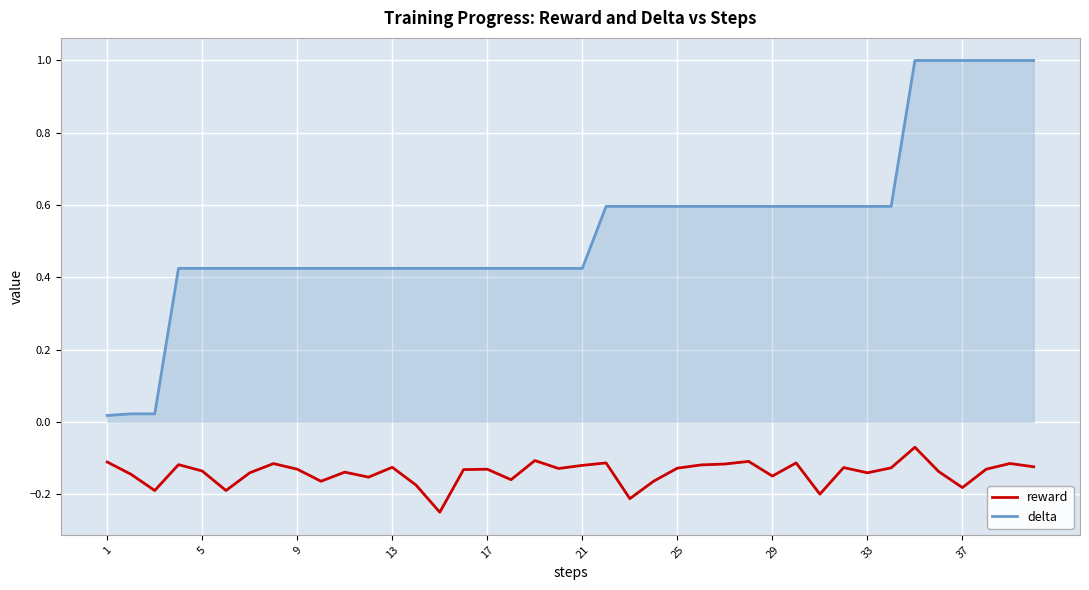

Does the chart display data point markers on the line(s)?

No